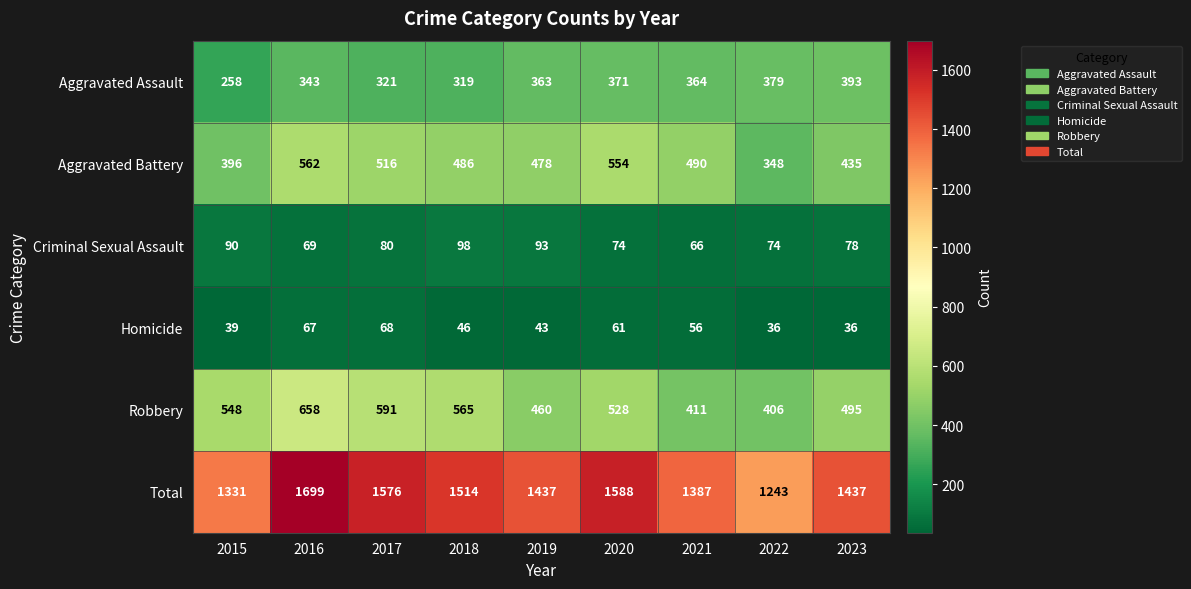

At 2022, list the series in order from smallest to largest.

Homicide, Criminal Sexual Assault, Aggravated Battery, Aggravated Assault, Robbery, Total